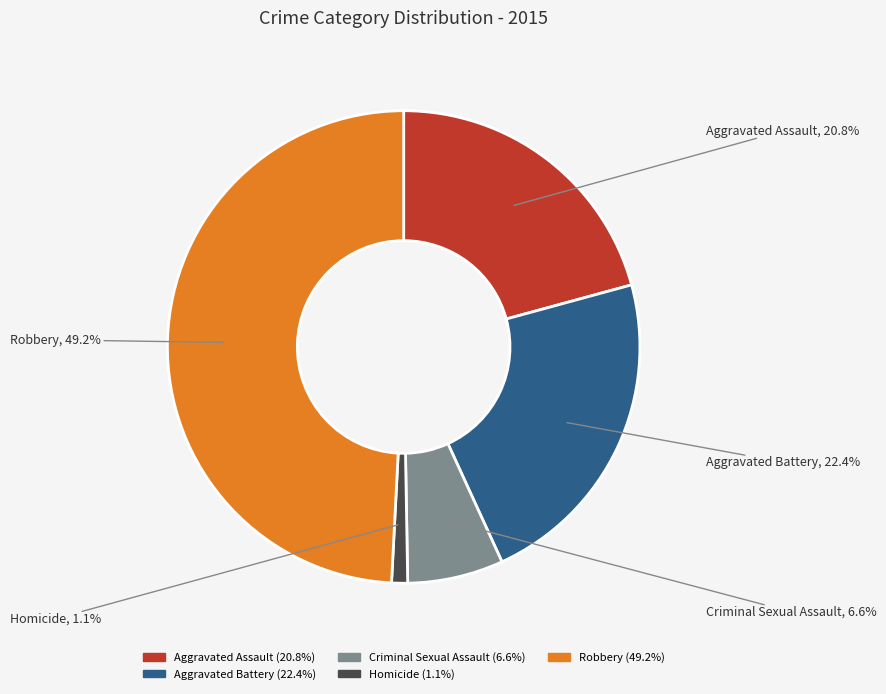

To the nearest percent, what portion does Criminal Sexual Assault represent?

7%